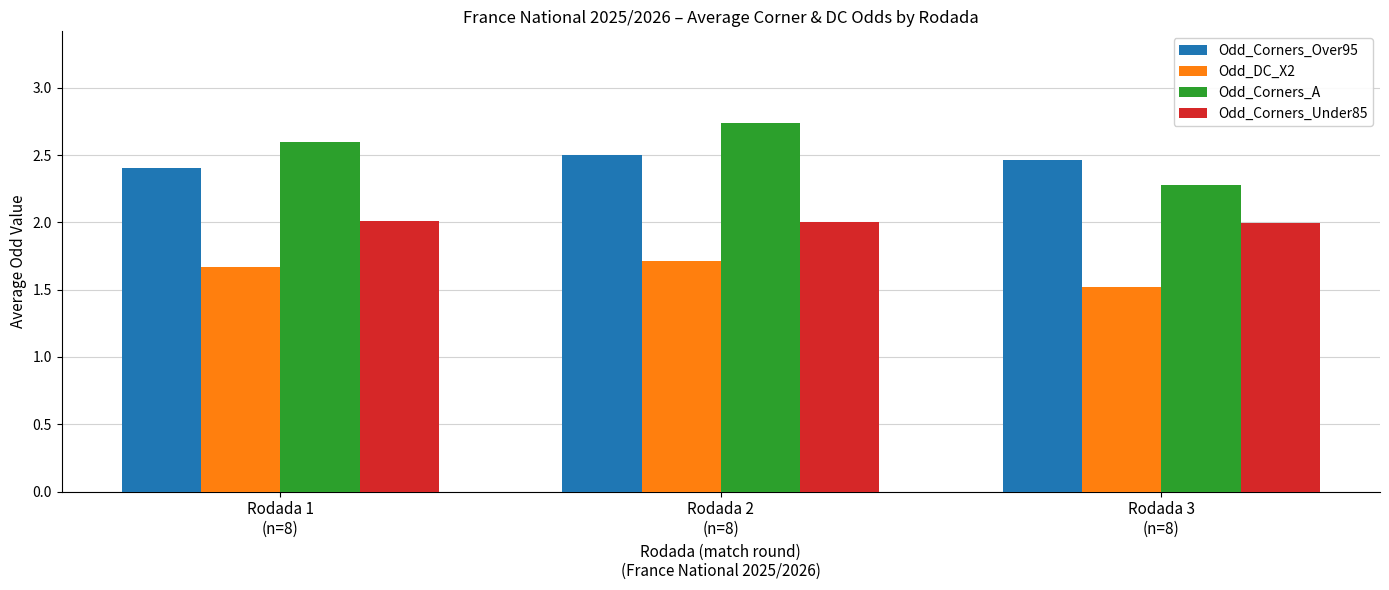

What is the label of the 2nd bar from the left?

Rodada 2
(n=8)